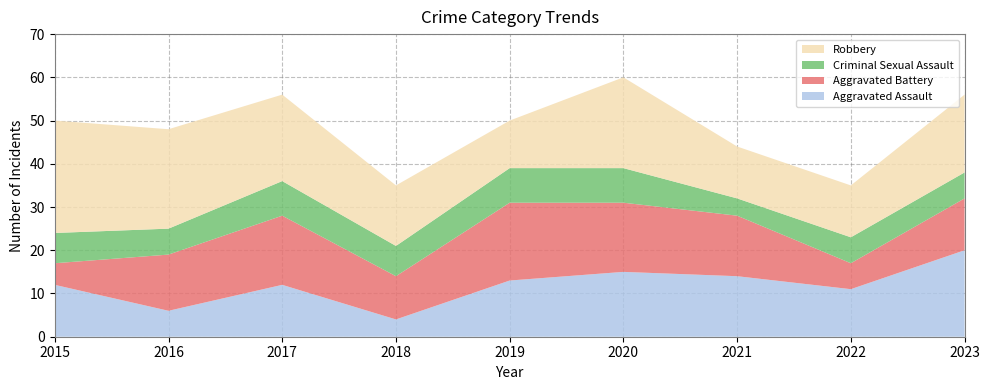

Reading left to right, transcribe all the data shown in this chart.

Aggravated Assault: 2015=12	2016=6	2017=12	2018=4	2019=13	2020=15	2021=14	2022=11	2023=20
Aggravated Battery: 2015=5	2016=13	2017=16	2018=10	2019=18	2020=16	2021=14	2022=6	2023=12
Criminal Sexual Assault: 2015=7	2016=6	2017=8	2018=7	2019=8	2020=8	2021=4	2022=6	2023=6
Robbery: 2015=26	2016=23	2017=20	2018=14	2019=11	2020=21	2021=12	2022=12	2023=18